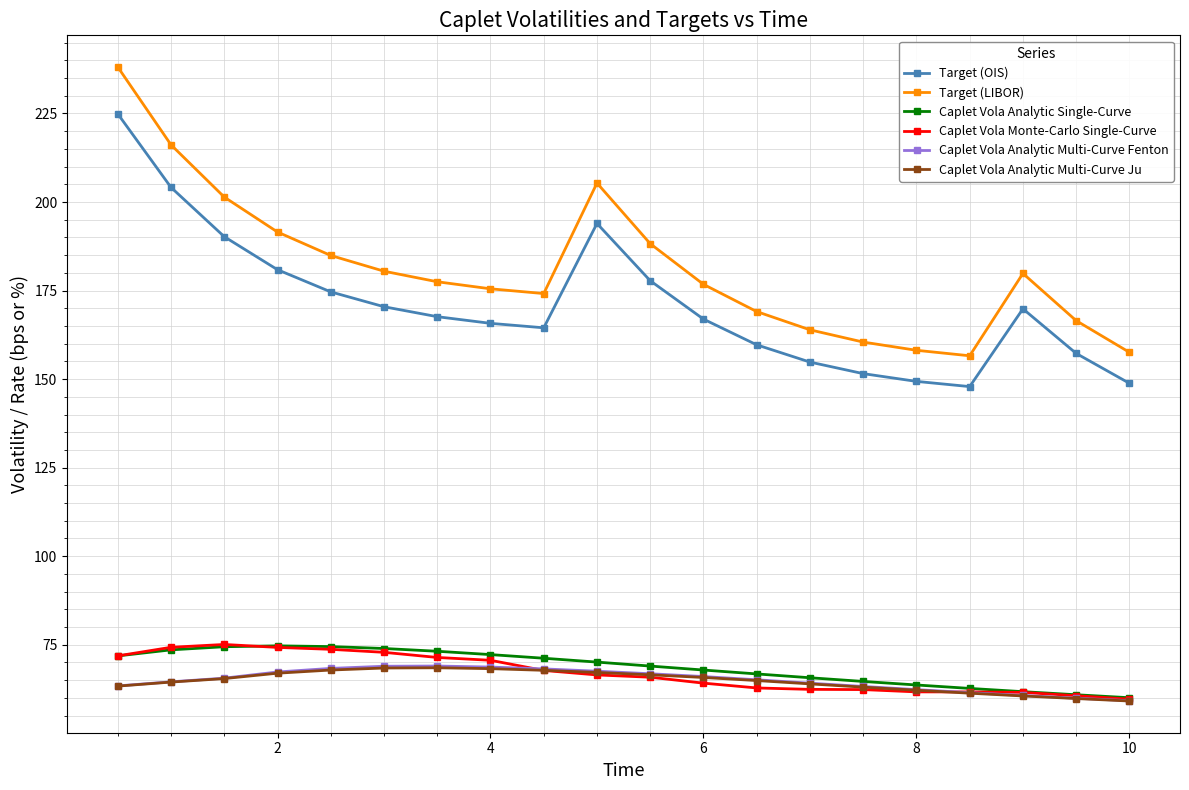

At how many categories does at least one series exceed 97?

20